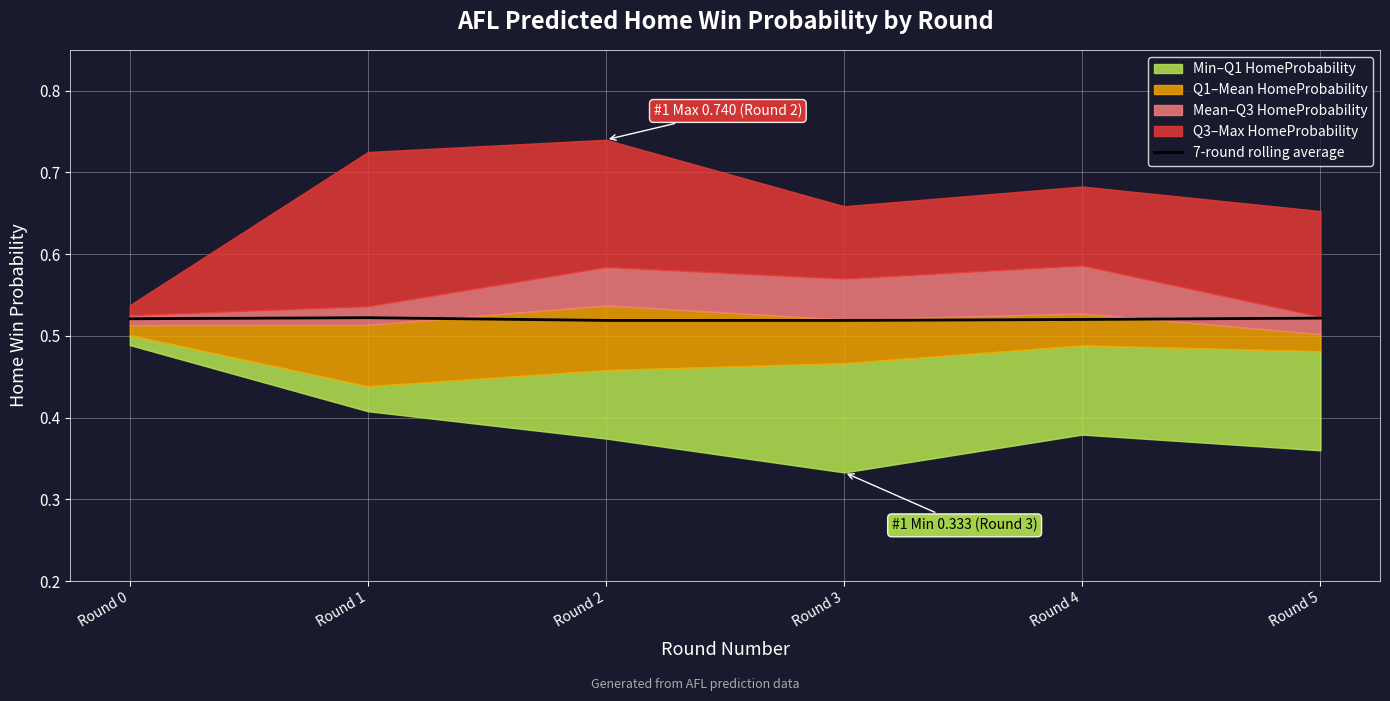

Count the number of categories in the chart.

6